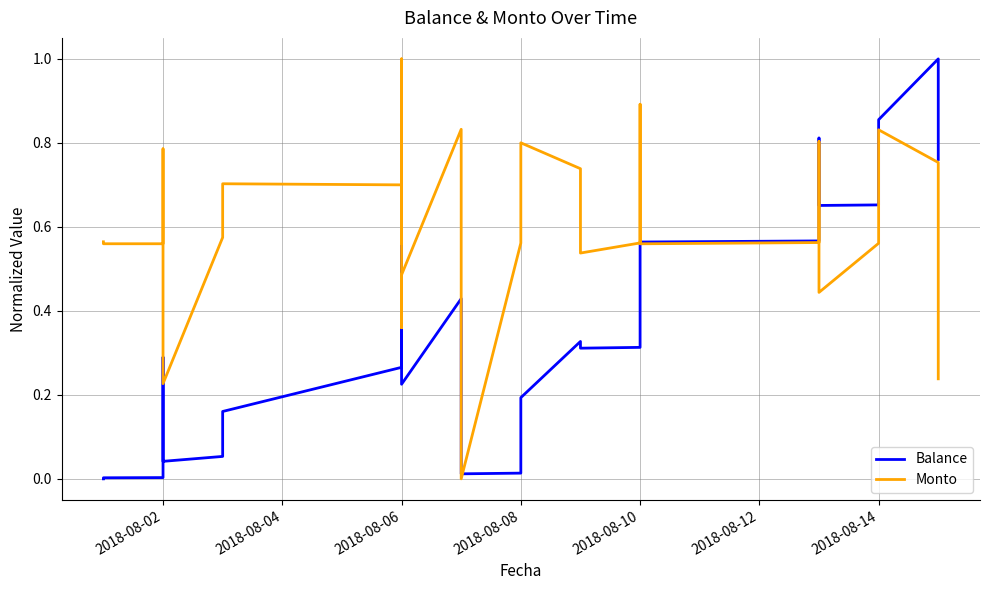

Does the chart display data point markers on the line(s)?

No